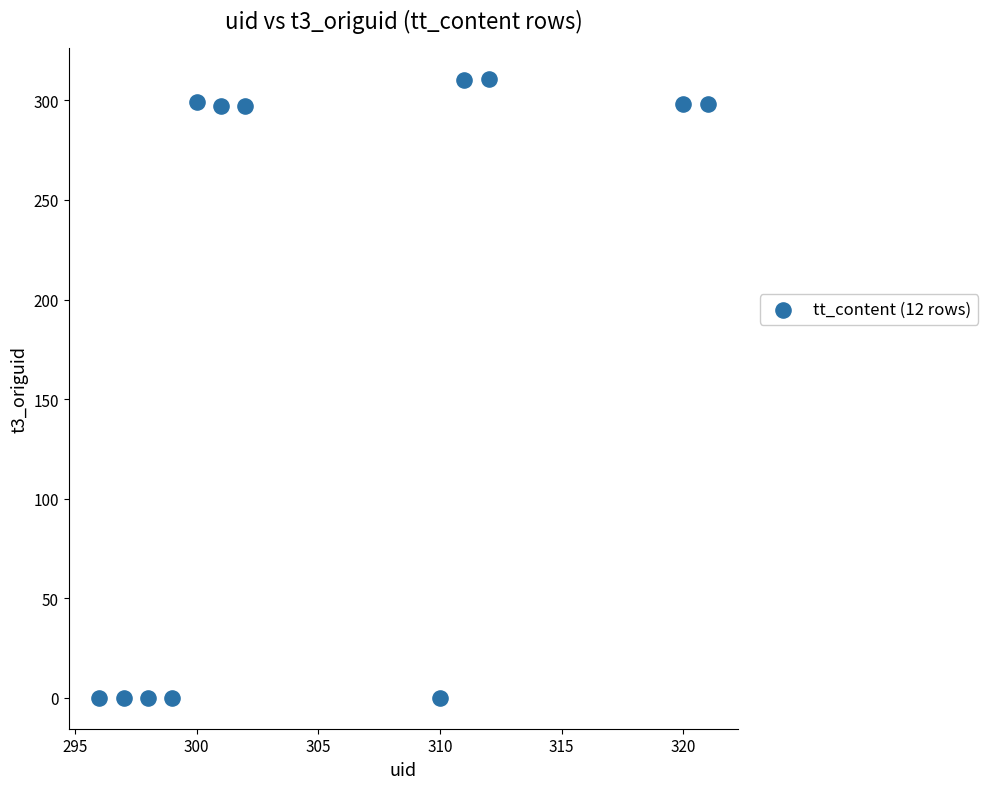

What is the average Y value?

176